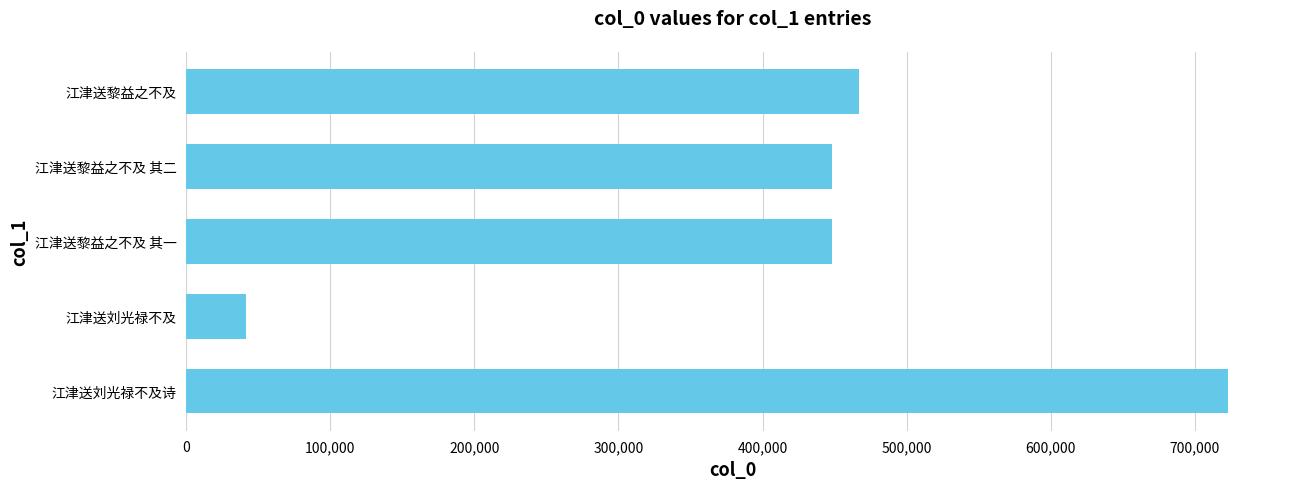

Count the number of categories in the chart.

5